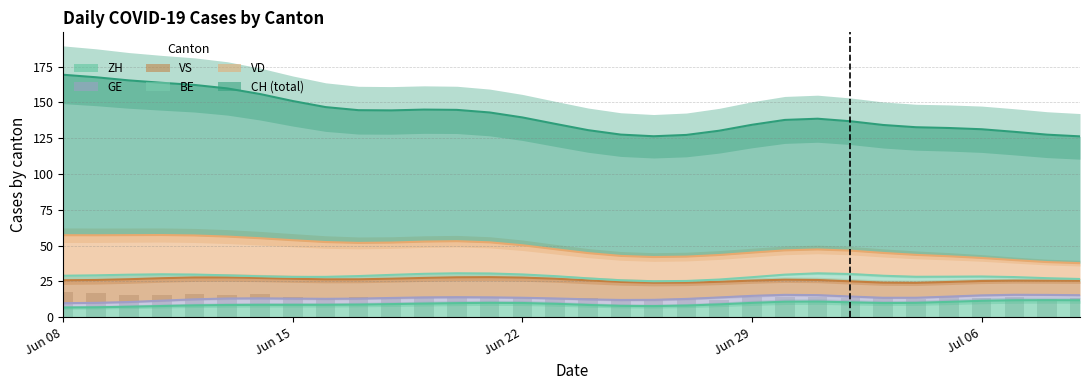

What is the average value of the VS series?

13